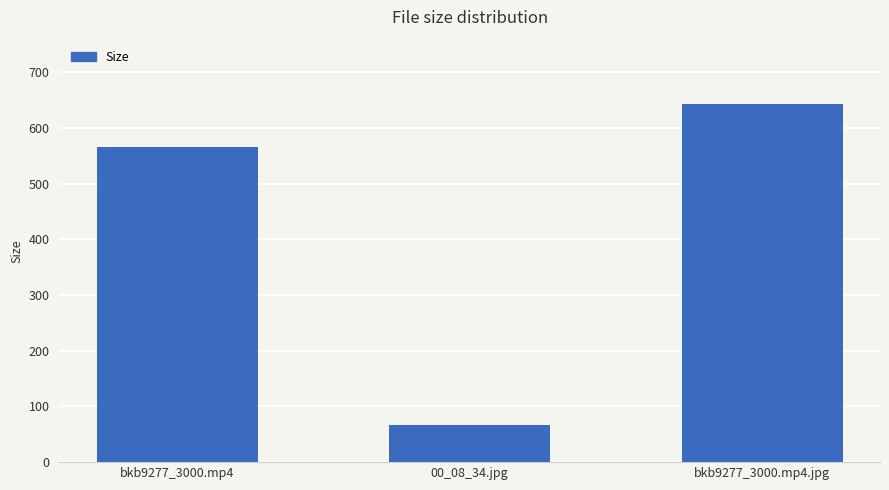

Reading left to right, what are all the values shown in this chart?

566.0	66.6	642.6